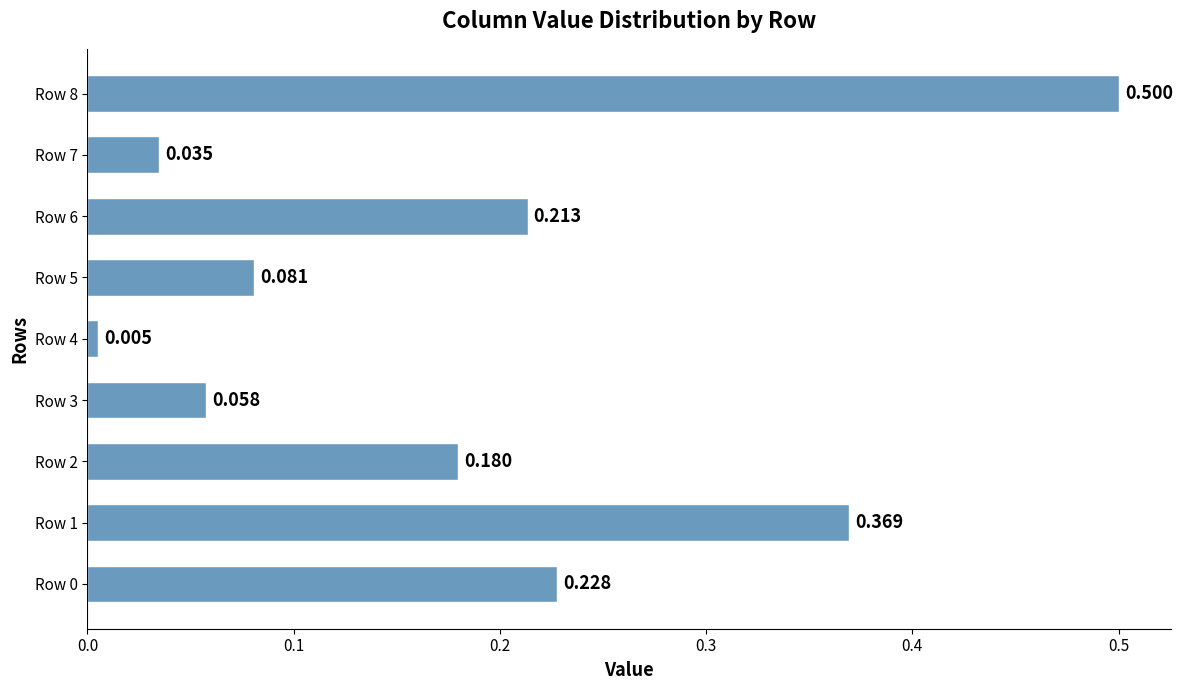

Rank the categories by value from lowest to highest.

Row 4, Row 7, Row 3, Row 5, Row 2, Row 6, Row 0, Row 1, Row 8